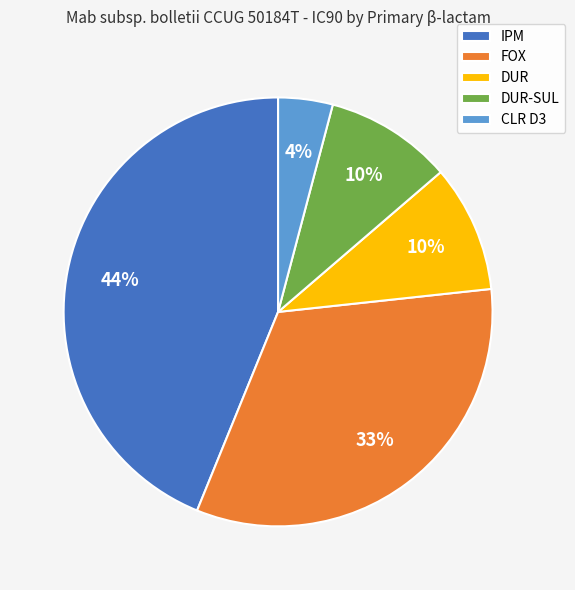

How many segments does this pie chart have?

5